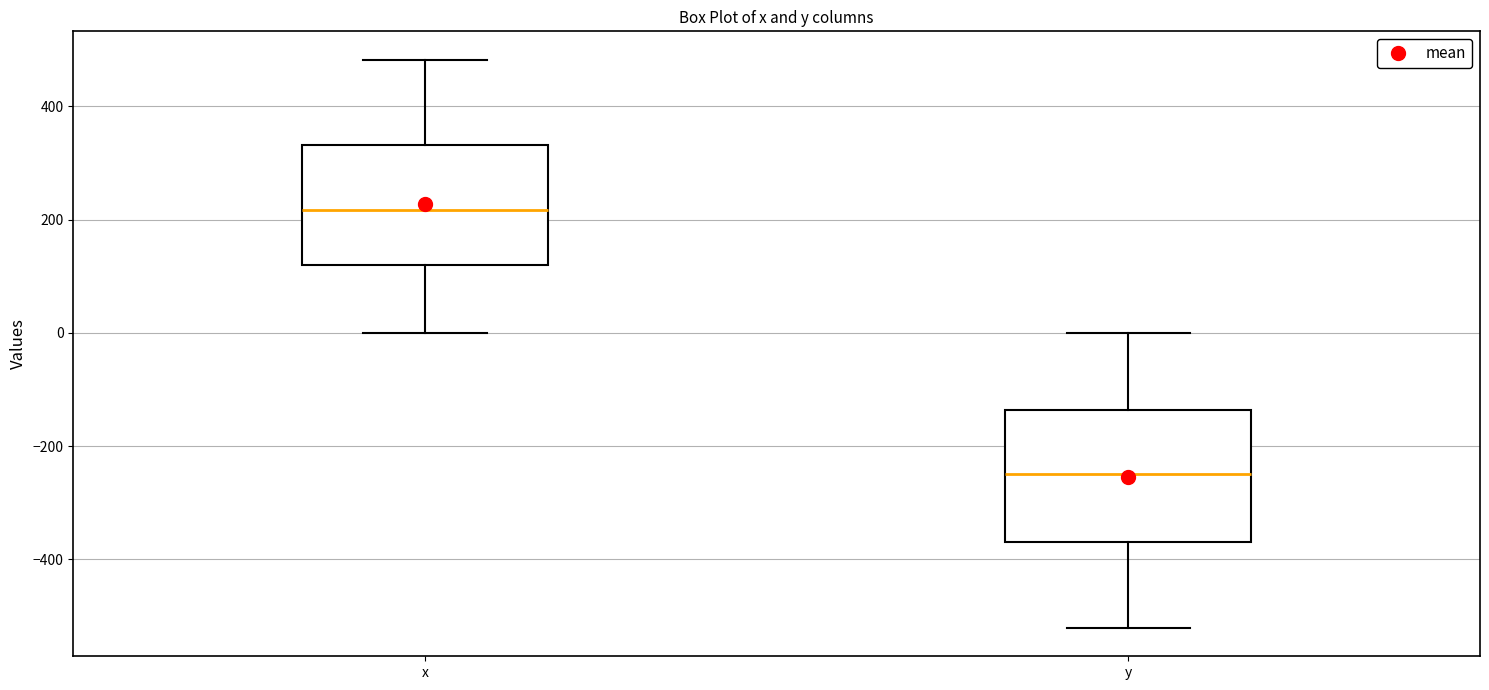

Reading left to right, transcribe this box plot: for each box, give where its median line is, the range the box spans, and where its two whiskers end, as read against the y-axis. The values are not printed on the chart, so give them approximately, as read against the axis.

x: median 220, box 120 to 340, whiskers 0 to 480
y: median -240, box -360 to -140, whiskers -520 to 0